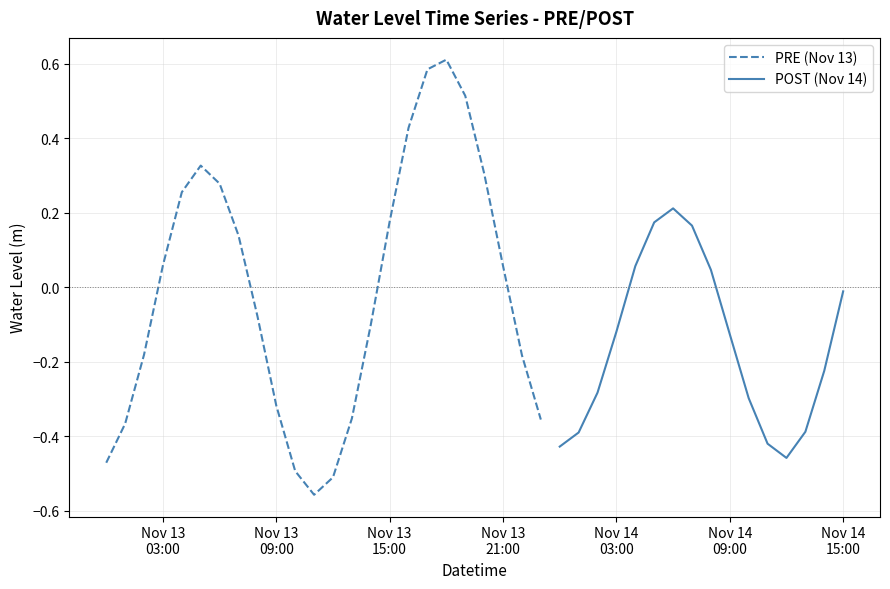

What is the average value?

-0.1